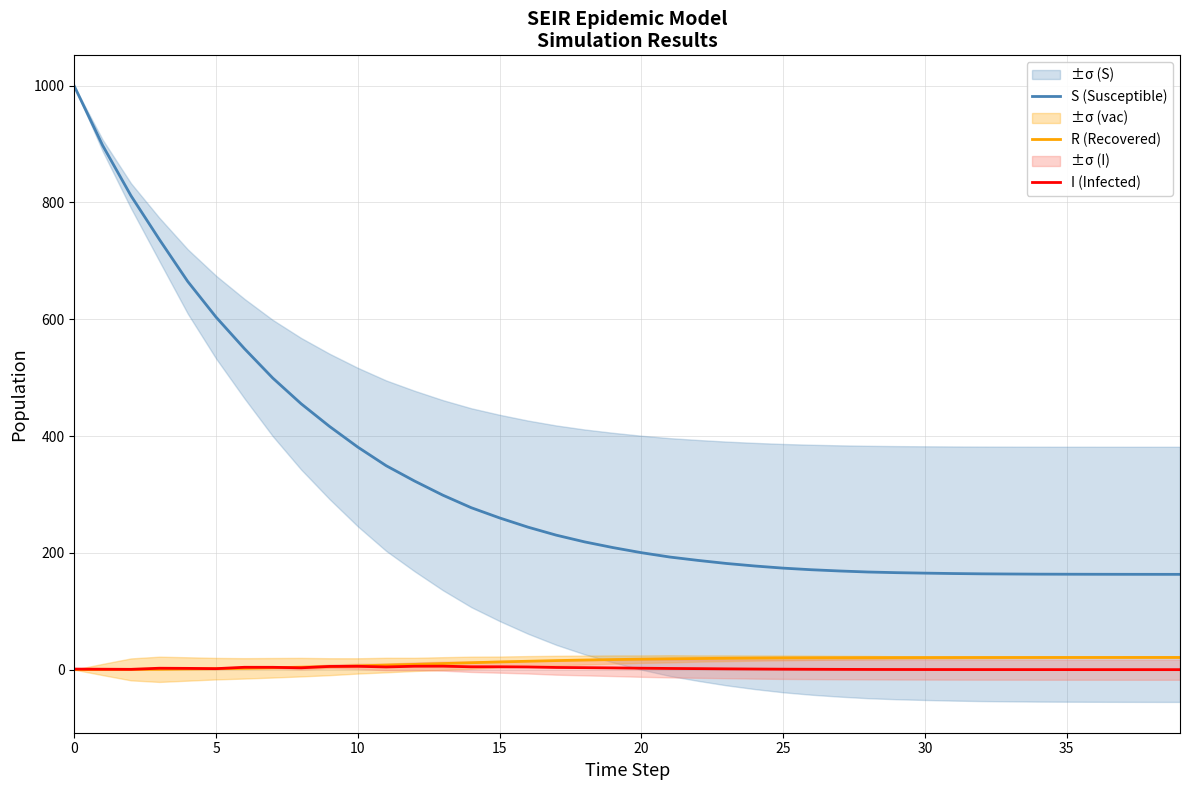

How many values in the S (Susceptible) series are below 208?

20